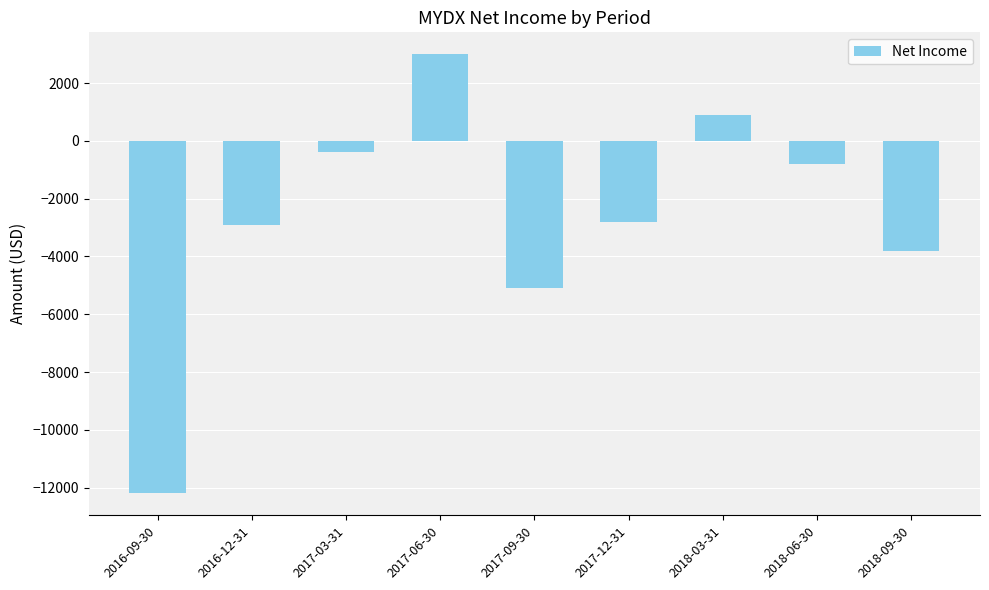

Which has a higher value, 2017-09-30 or 2017-12-31?

2017-12-31